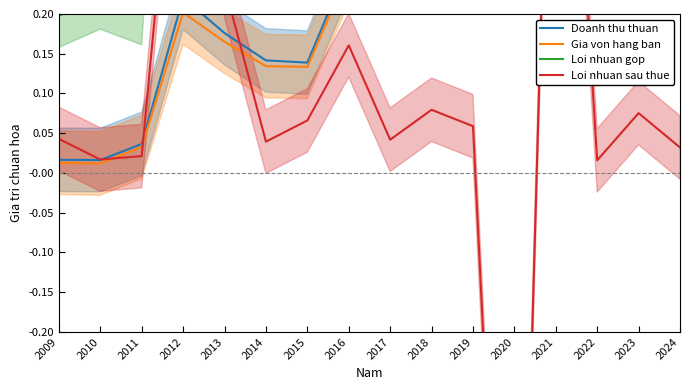

How many interior local peaks does the Gia von hang ban series have?

3